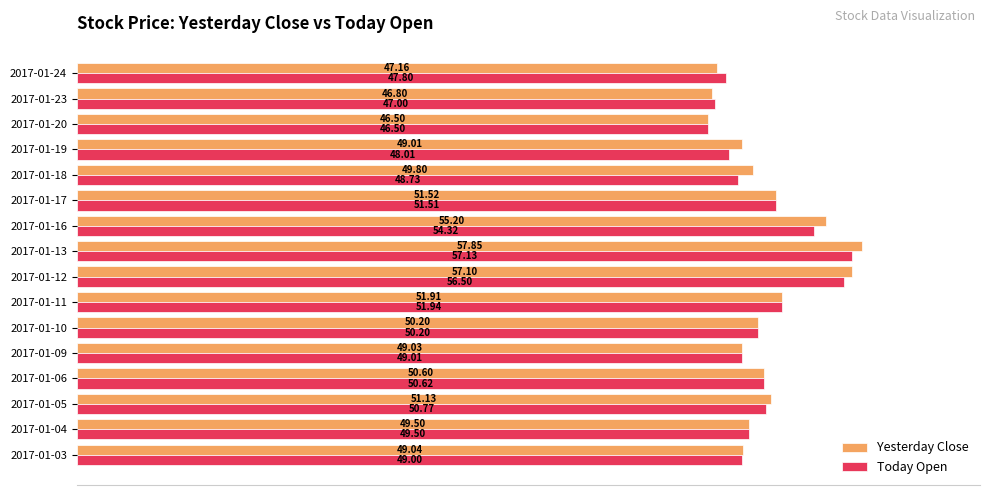

List the series in order of their peak value, lowest first.

Today Open, Yesterday Close